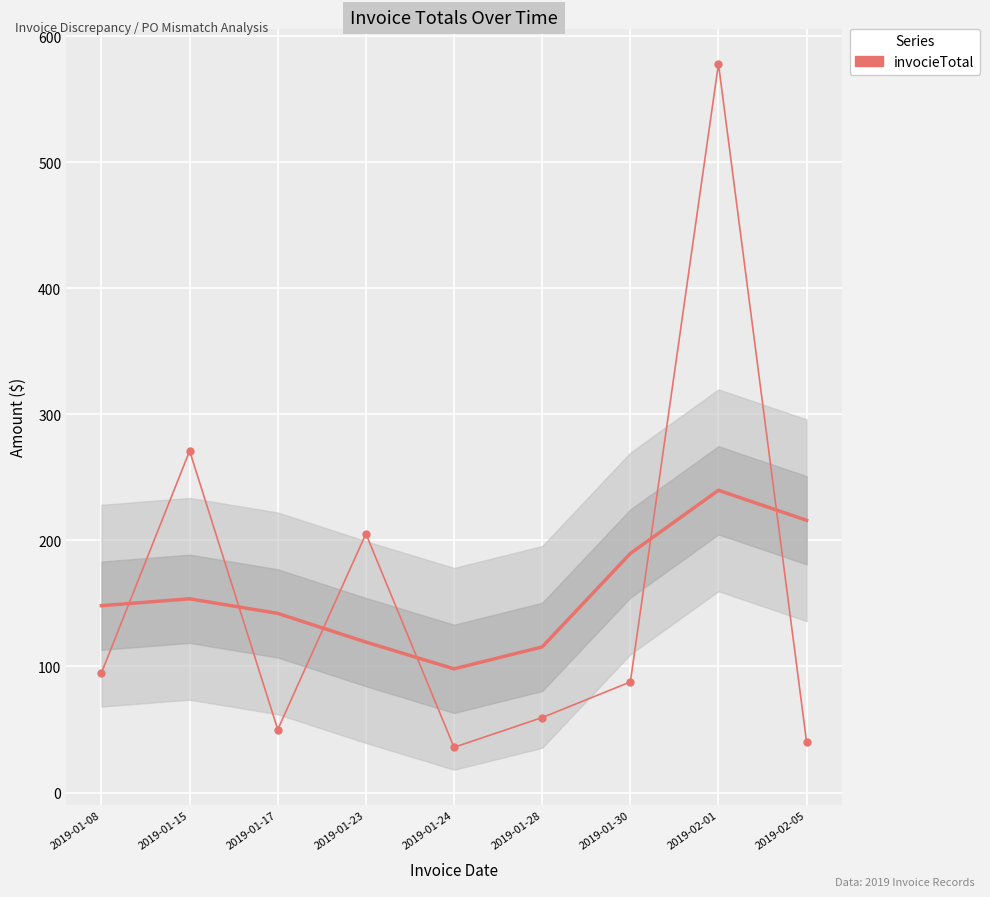

What is the label of the 6th point from the left?

2019-01-28